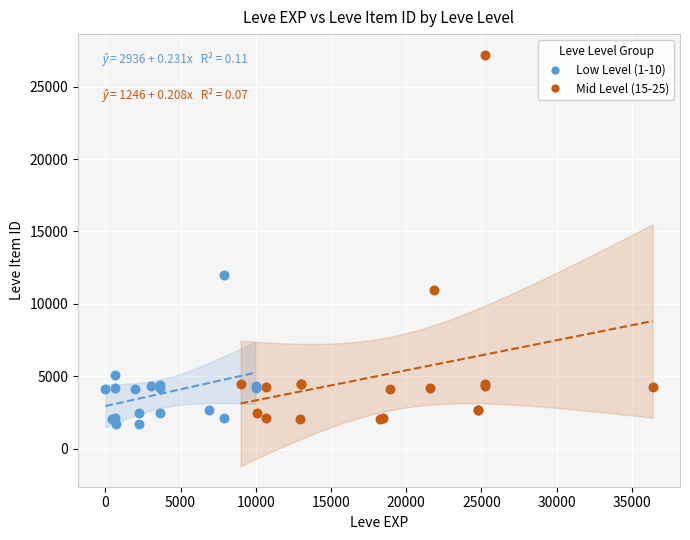

Which series reaches the maximum Y coordinate?

Mid Level (15-25)